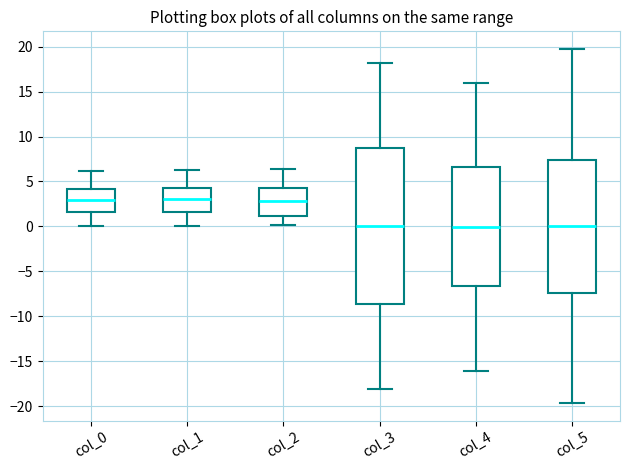

Reading left to right, transcribe this box plot: for each box, give where its median line is, the range the box spans, and where its two whiskers end, as read against the y-axis. The values are not printed on the chart, so give them approximately, as read against the axis.

col_0: median 3.0, box 1.5 to 4.0, whiskers 0.0 to 6.0
col_1: median 3.0, box 1.5 to 4.0, whiskers 0.0 to 6.5
col_2: median 3.0, box 1.0 to 4.5, whiskers 0.0 to 6.5
col_3: median 0.0, box -8.5 to 8.5, whiskers -18.0 to 18.0
col_4: median 0.0, box -6.5 to 6.5, whiskers -16.0 to 16.0
col_5: median 0.0, box -7.5 to 7.5, whiskers -19.5 to 19.5